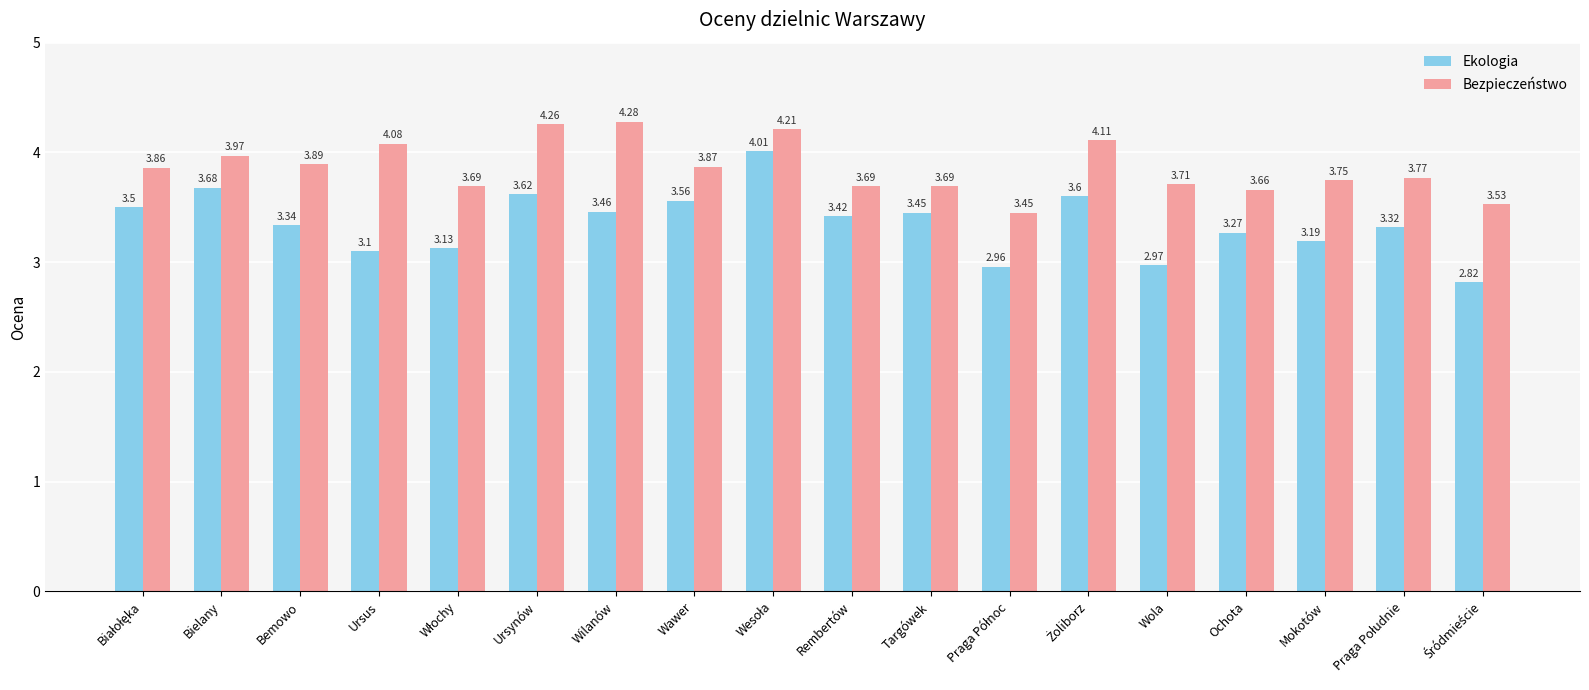

Which series changed the most between Bemowo and Ursynów?

Bezpieczeństwo